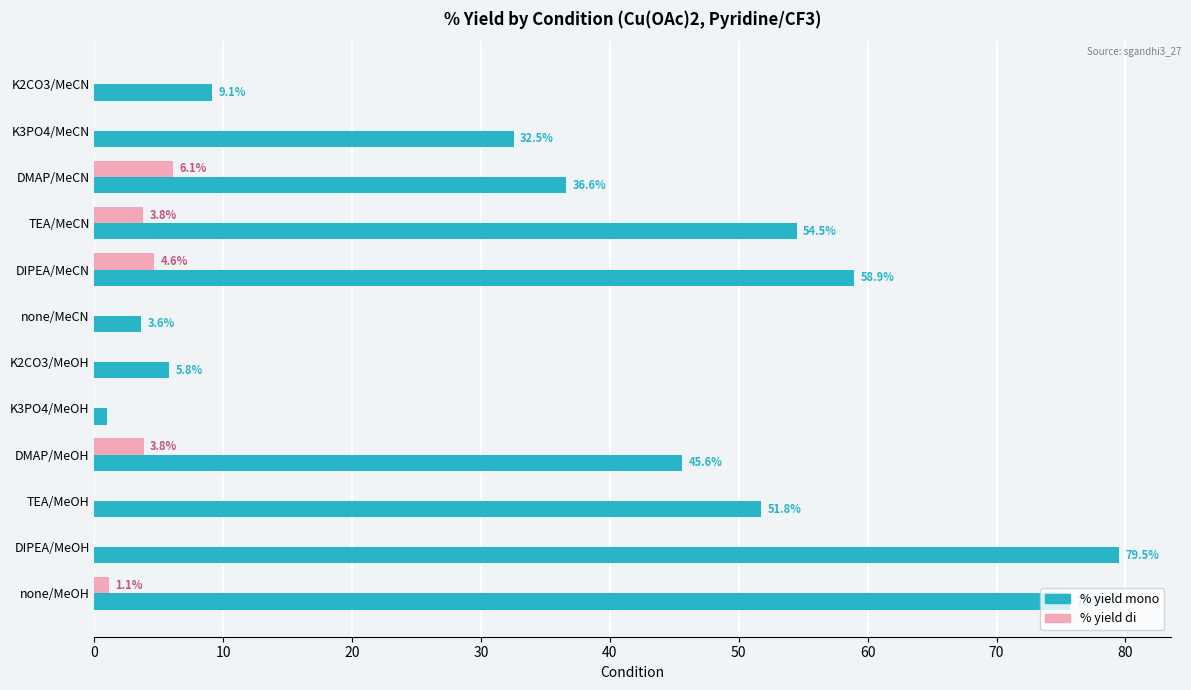

Which series changed the most between DMAP/MeCN and TEA/MeOH?

% yield mono